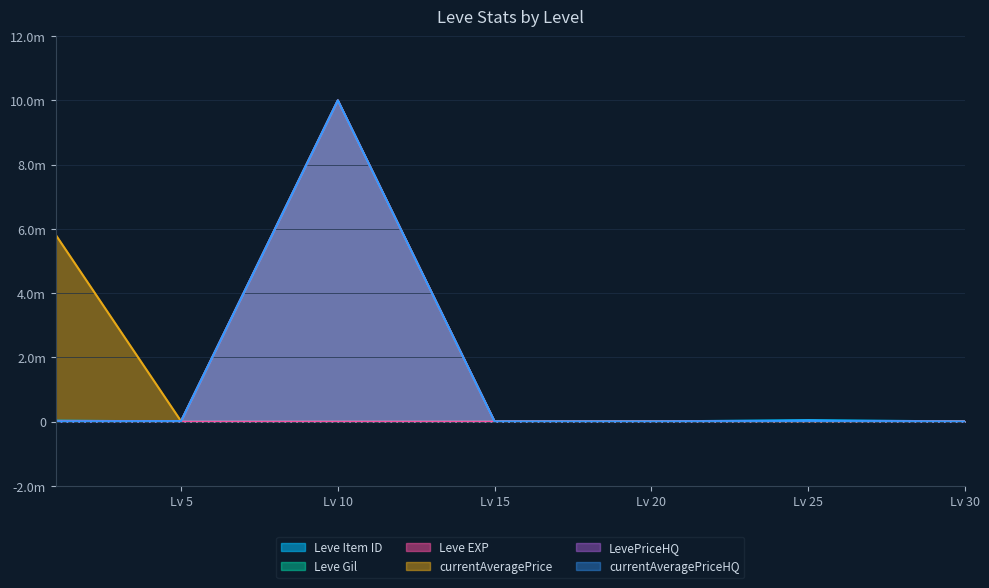

How many positive values does the LevePriceHQ series have?

4